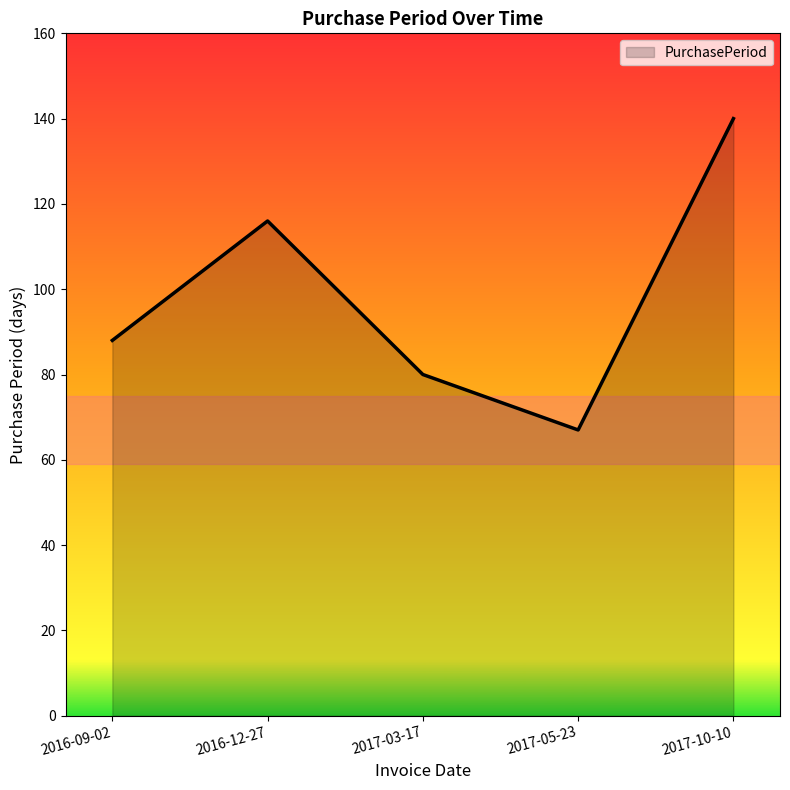

Where is the data nearest to the value 103?

2016-12-27